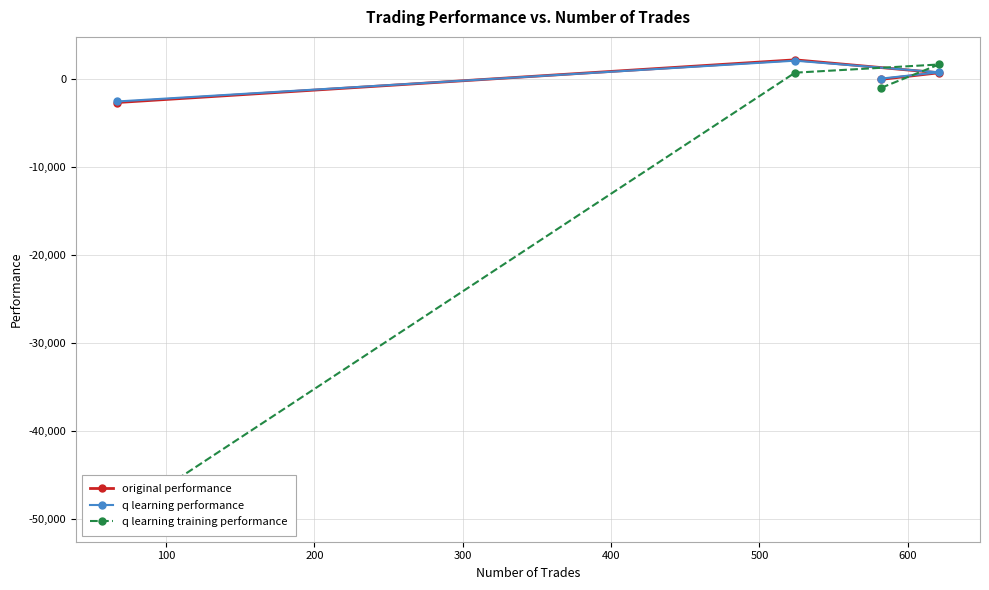

True or false: q learning performance and q learning training performance cross at least once.

True